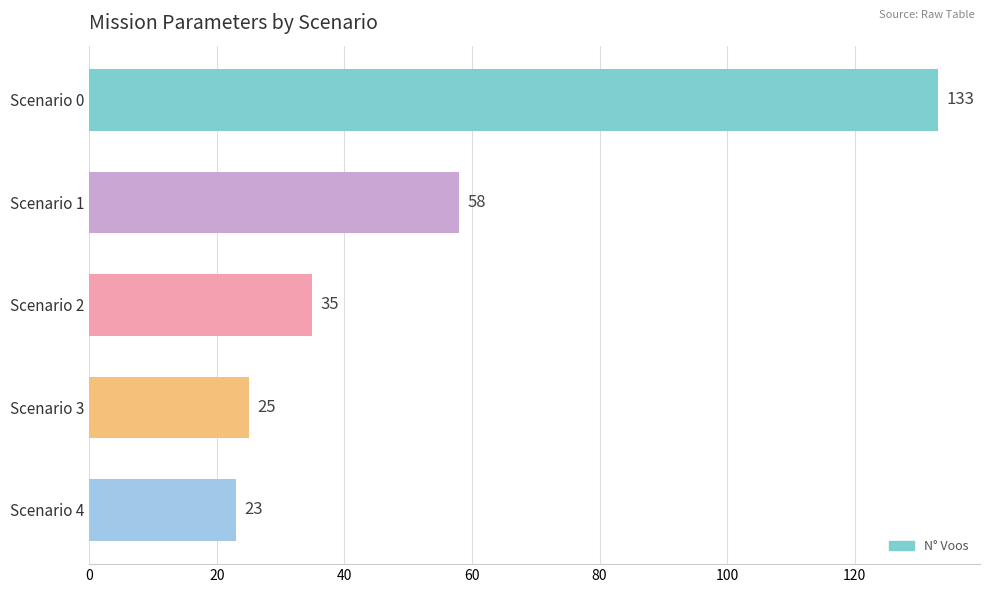

True or false: the data shows 14 at Scenario 2.

False